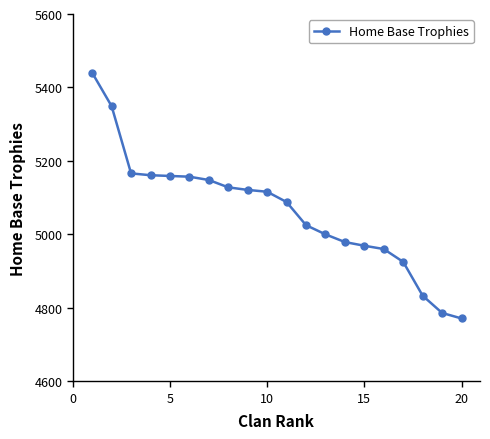

What is the sum of all values?

101281